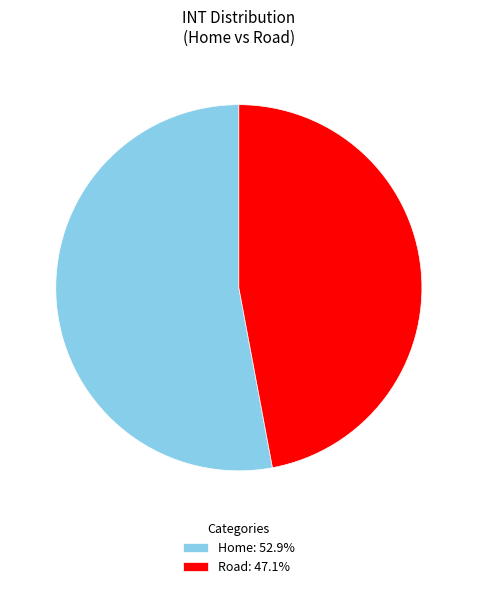

Does Home: 52.9% account for over 50% of the chart?

Yes